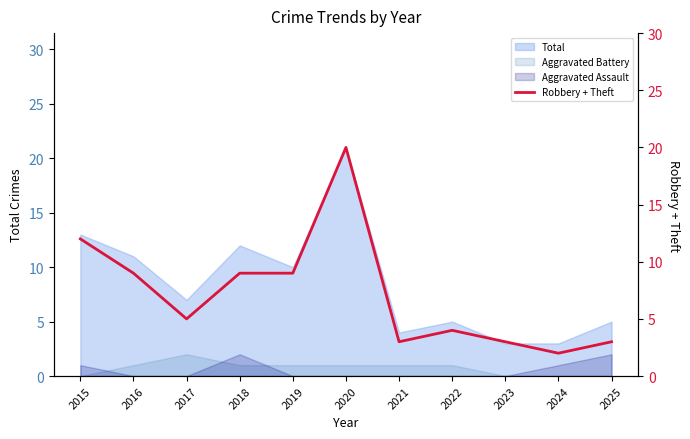

What is the average value?

7